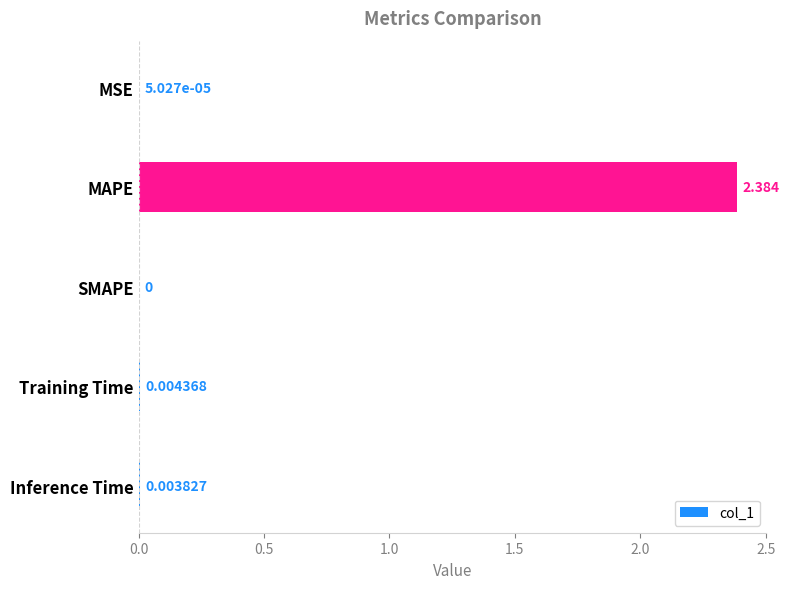

At which label is the value closest to 1?

Training Time